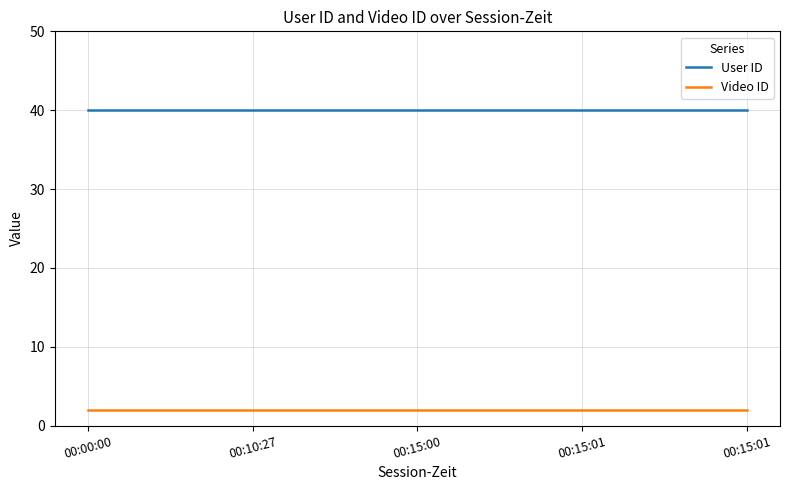

At 00:10:27, list the series in order from largest to smallest.

User ID, Video ID